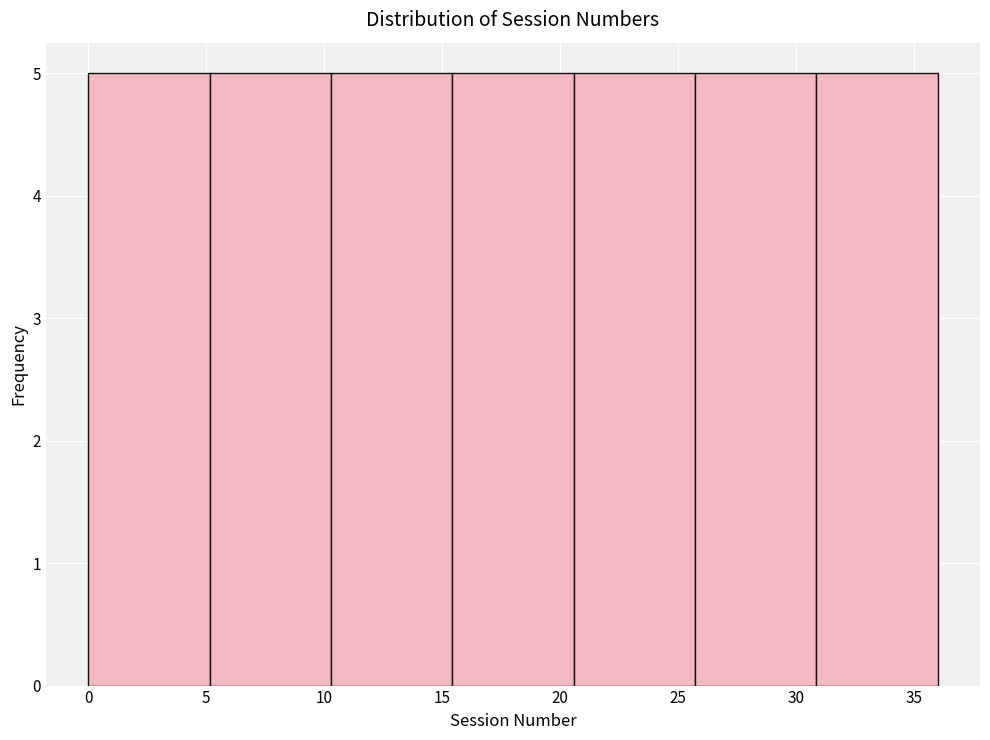

Reading left to right, list every bar in this chart as the range it spans on the x-axis followed by its height. Neither the bar edges nor the heights are printed on the chart, so give them approximately, as read against the axes.

0.0 to 5.0: 5
5.0 to 10.5: 5
10.5 to 15.5: 5
15.5 to 20.5: 5
20.5 to 25.5: 5
25.5 to 31.0: 5
31.0 to 36.0: 5